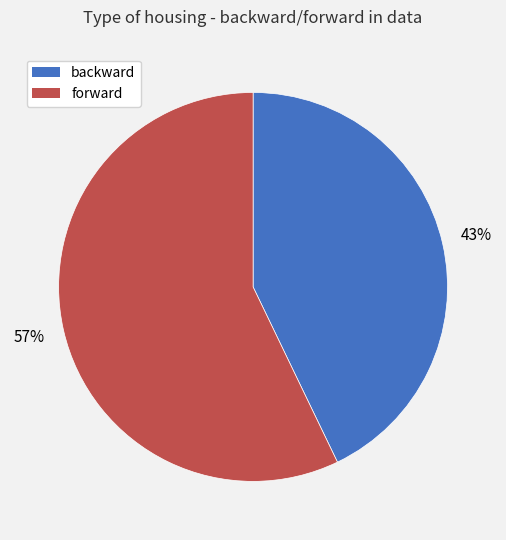

Combined, do backward and forward account for over 50%?

Yes